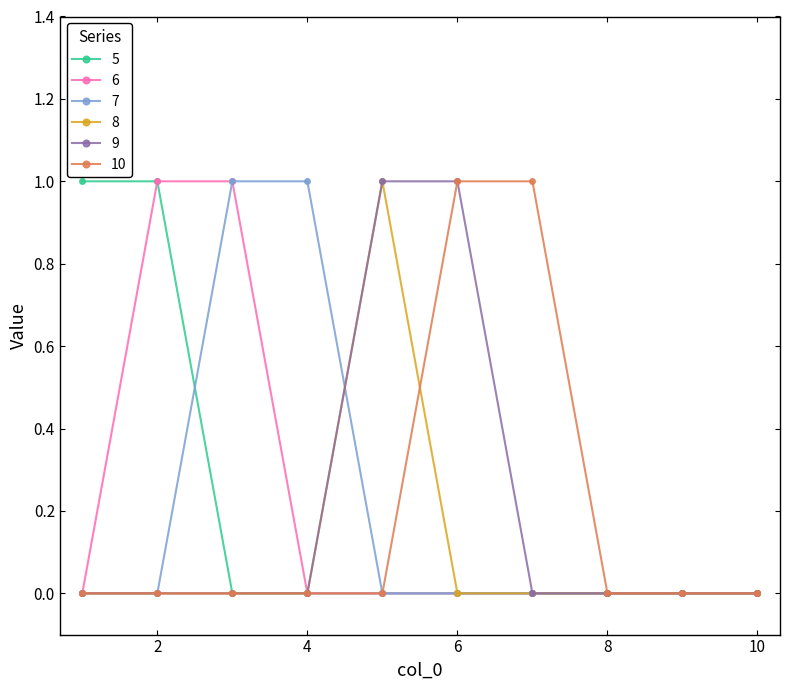

What is the value of the 7 point at the 3rd from the left?

1